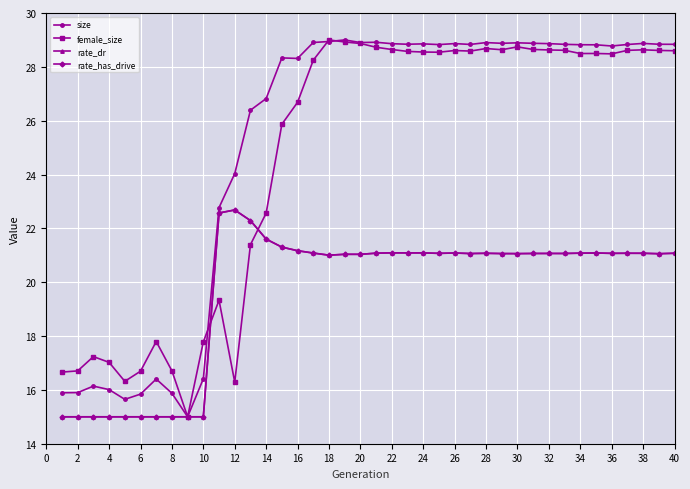

Which series has the largest range (max minus min)?

size